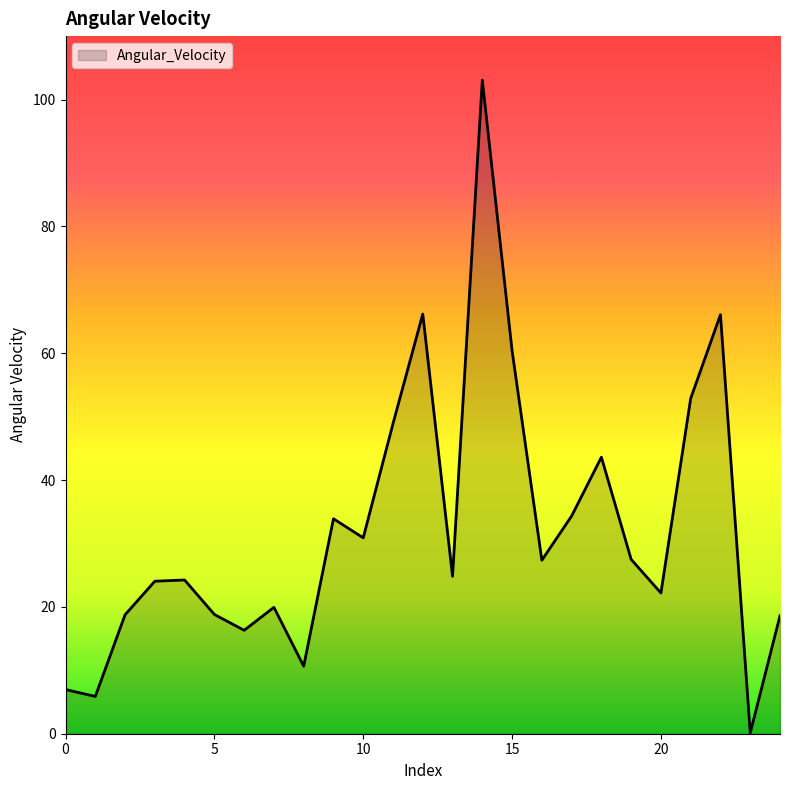

What is the difference between the maximum and minimum values?

102.9